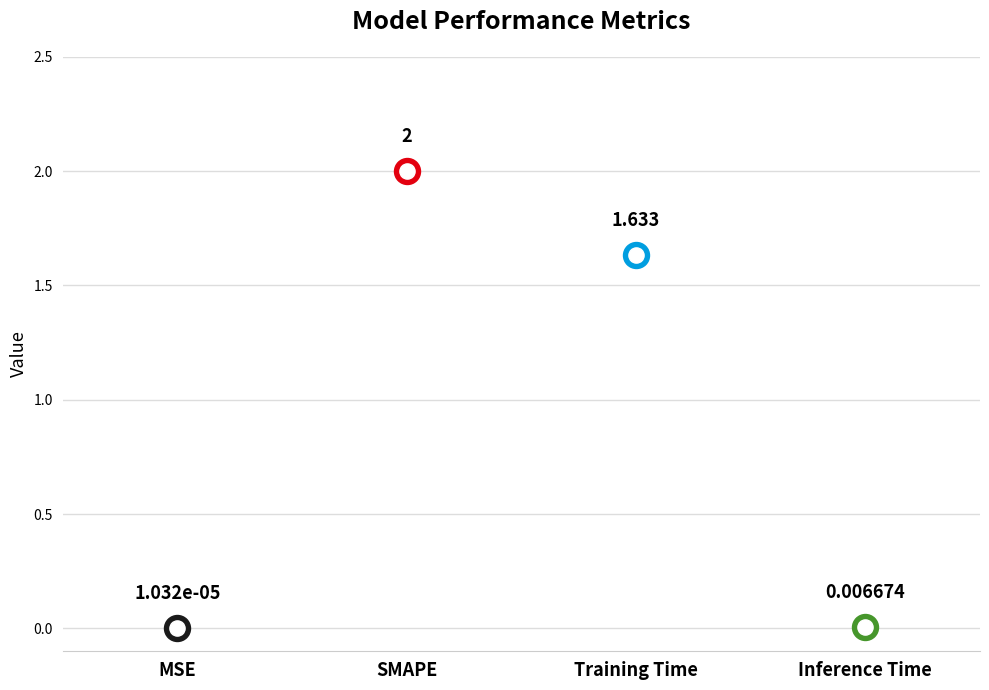

Approximately how many times larger is the value at Training Time compared to SMAPE?

0.8